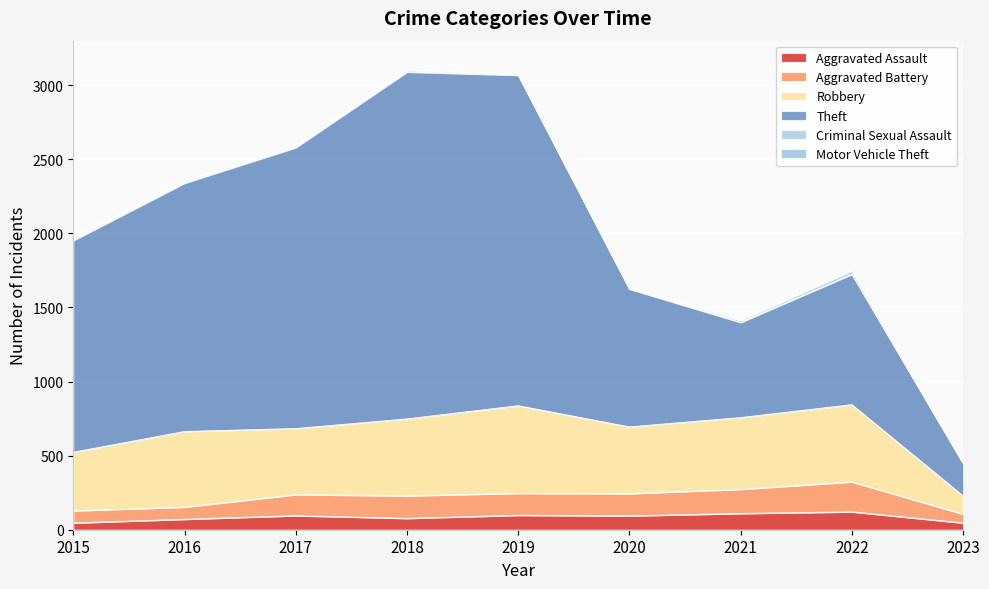

What is the maximum value for Aggravated Assault?

121